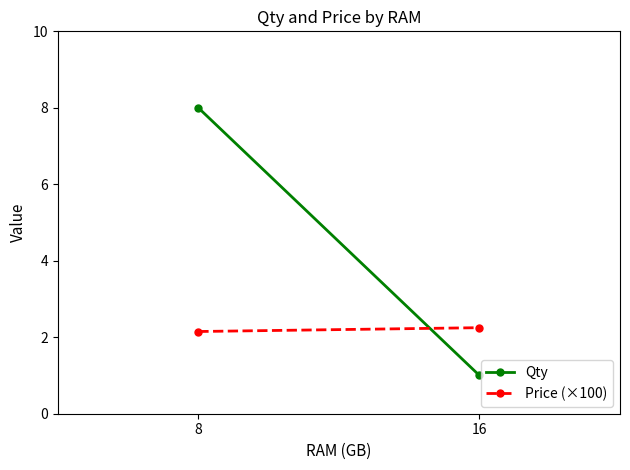

What is the value of the Price (×100) point at the 1st from the left?

2.1